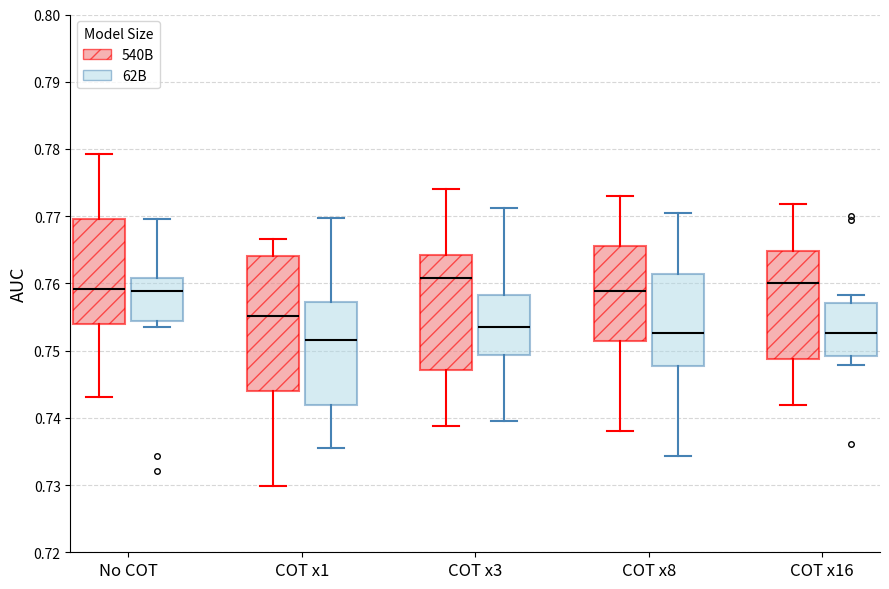

Reading left to right, read every box against the y-axis: the position of its median line, the range the box covers, and the ends of its whiskers. The values are not printed on the chart, so give them approximately, as read against the axis.

No COT (540B): median 0.759, box 0.754 to 0.770, whiskers 0.743 to 0.779
No COT (62B): median 0.759, box 0.754 to 0.761, whiskers 0.754 (just below the box's lower edge) to 0.770
COT x1 (540B): median 0.755, box 0.744 to 0.764, whiskers 0.730 to 0.767
COT x1 (62B): median 0.752, box 0.742 to 0.757, whiskers 0.736 to 0.770
COT x3 (540B): median 0.761, box 0.747 to 0.764, whiskers 0.739 to 0.774
COT x3 (62B): median 0.754, box 0.749 to 0.758, whiskers 0.740 to 0.771
COT x8 (540B): median 0.759, box 0.751 to 0.766, whiskers 0.738 to 0.773
COT x8 (62B): median 0.753, box 0.748 to 0.761, whiskers 0.734 to 0.771
COT x16 (540B): median 0.760, box 0.749 to 0.765, whiskers 0.742 to 0.772
COT x16 (62B): median 0.753, box 0.749 to 0.757, whiskers 0.748 to 0.758